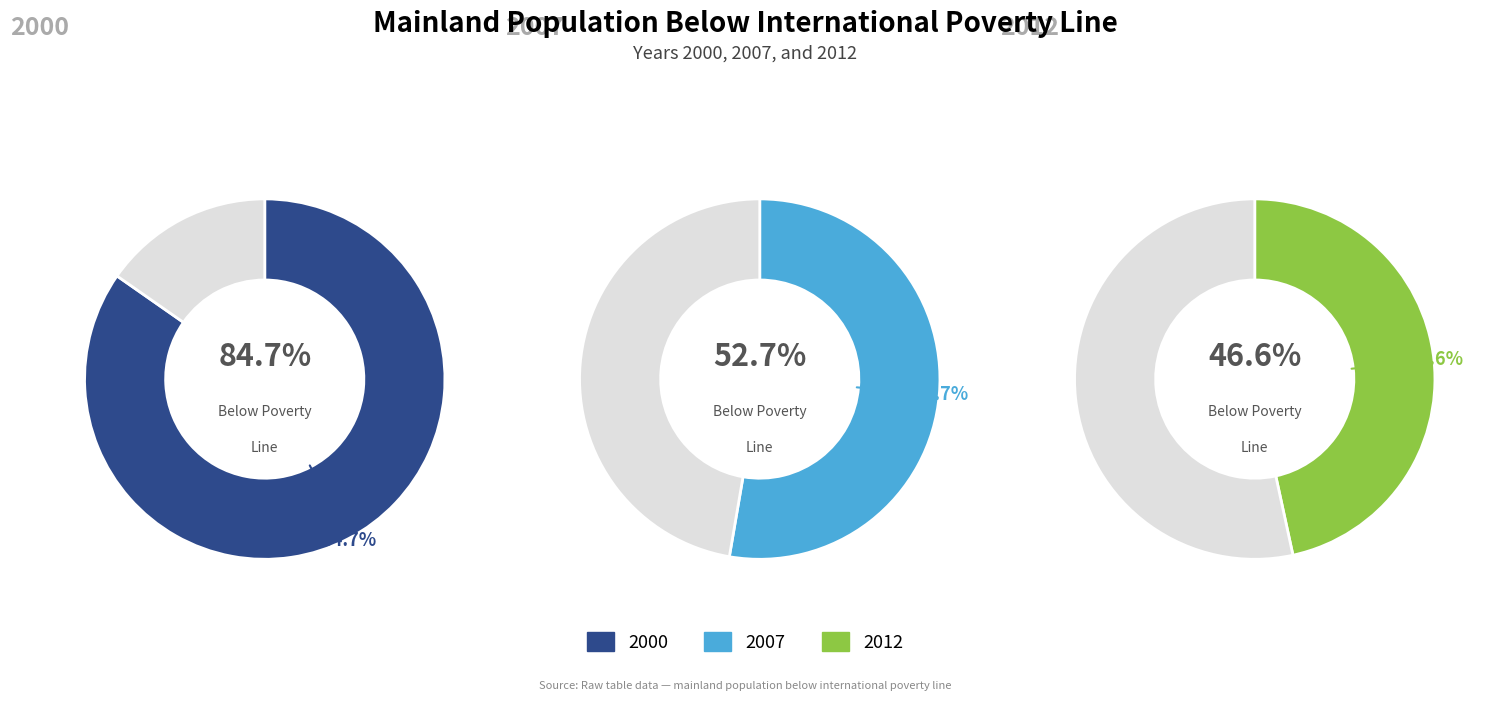

Does any single category account for the majority?

No